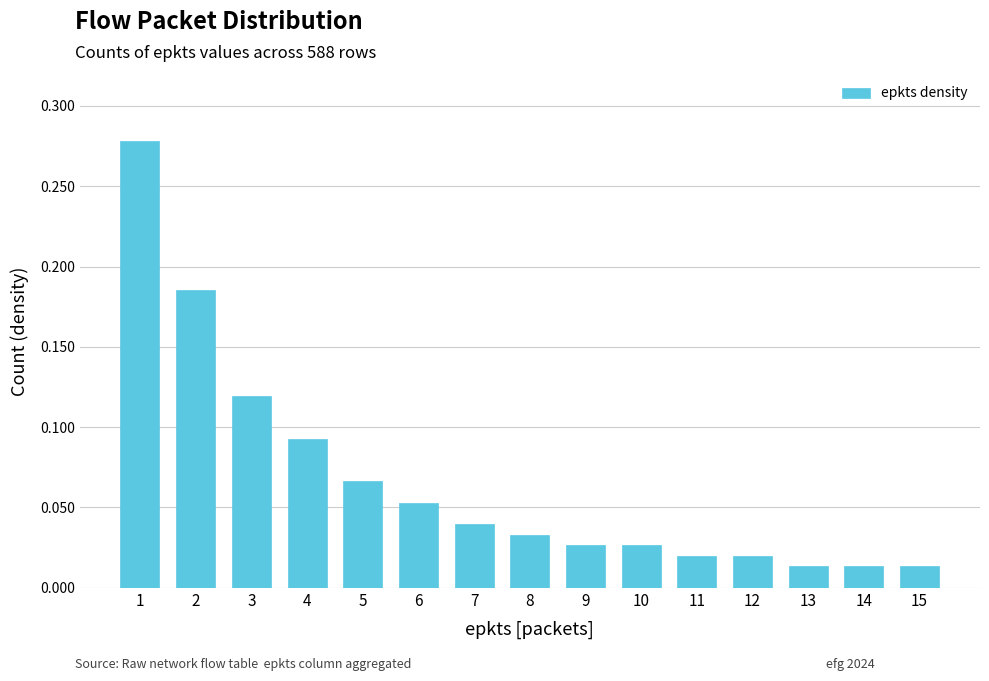

What is the sum of all values?

1.0